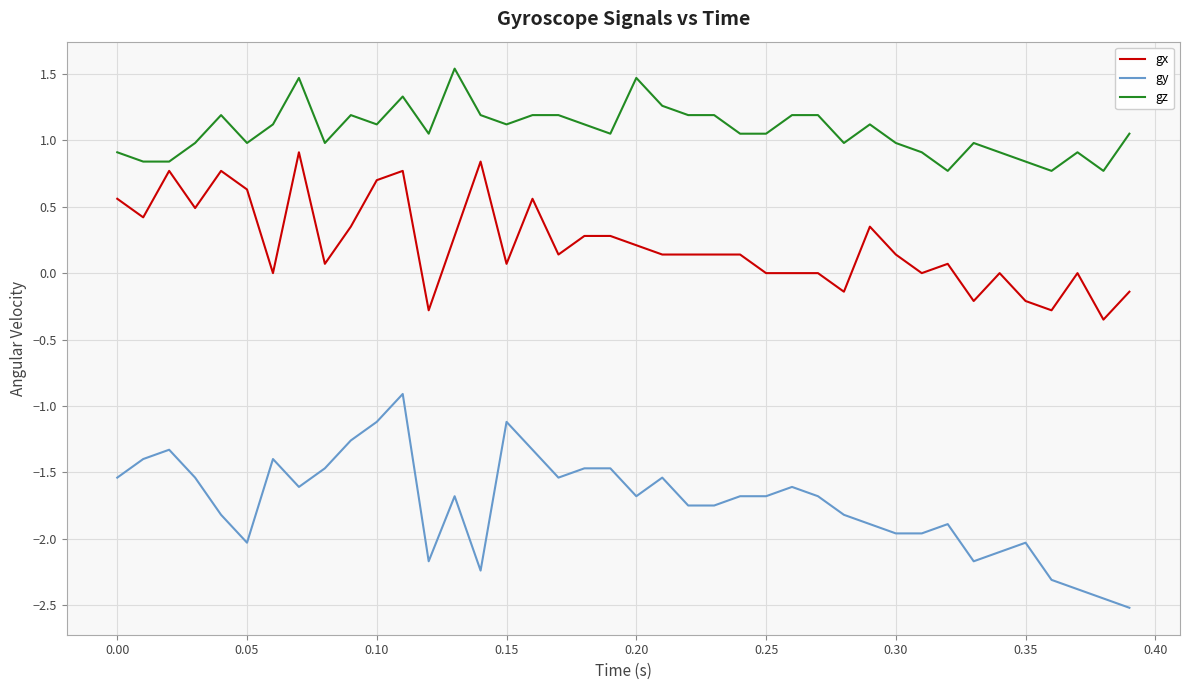

True or false: gz and gy intersect in this chart.

False